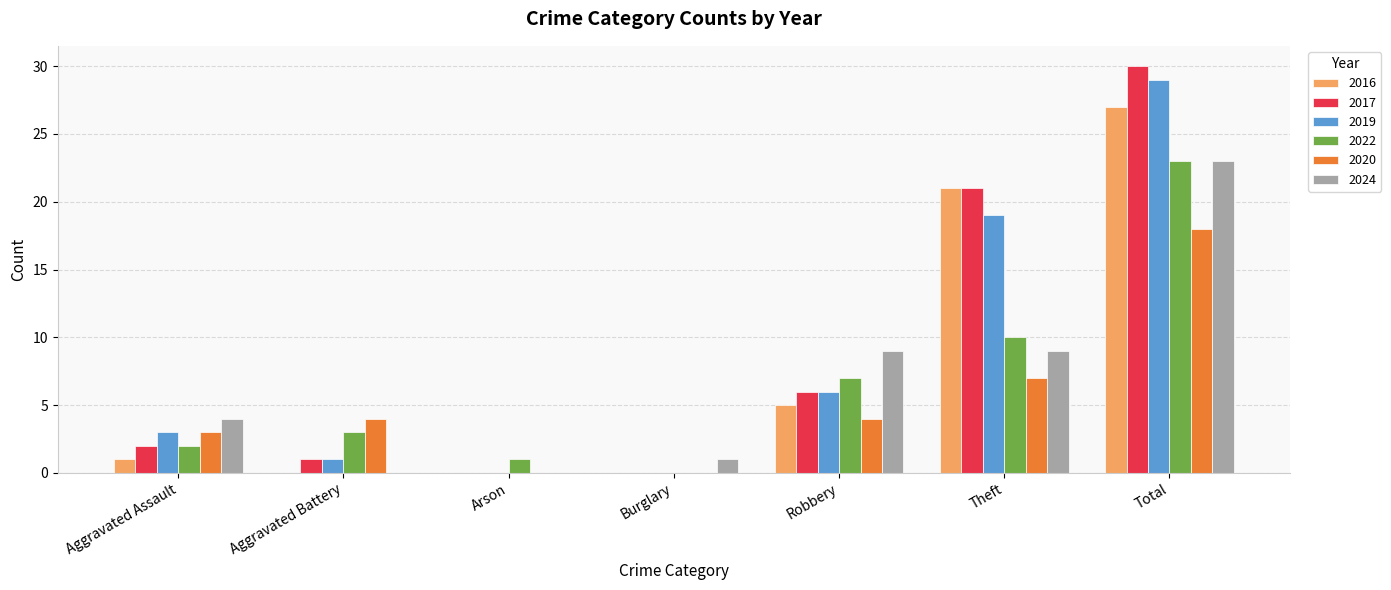

Count the number of data series in this chart.

6